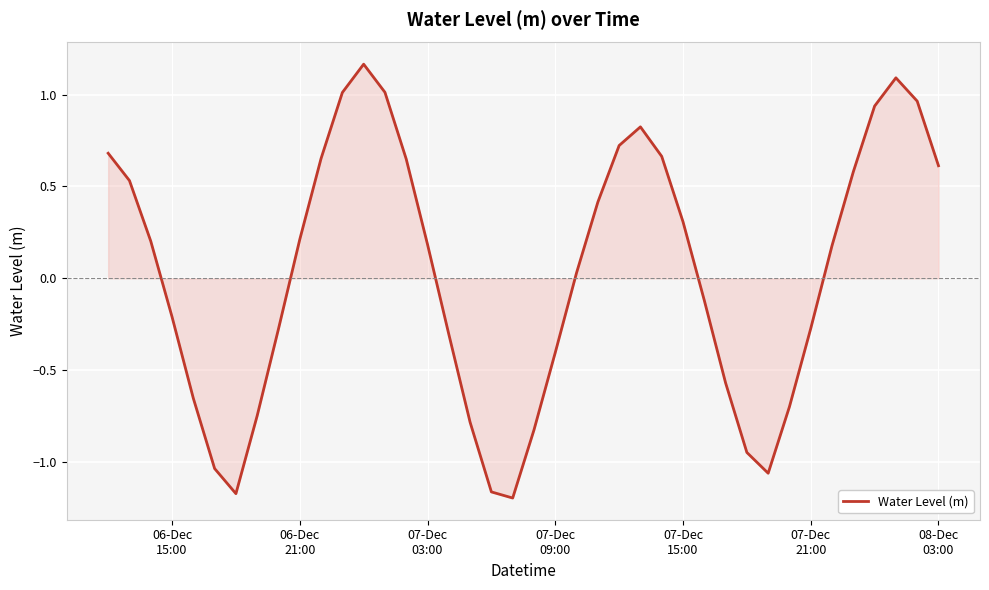

What is the difference between the maximum and minimum values?

2.4